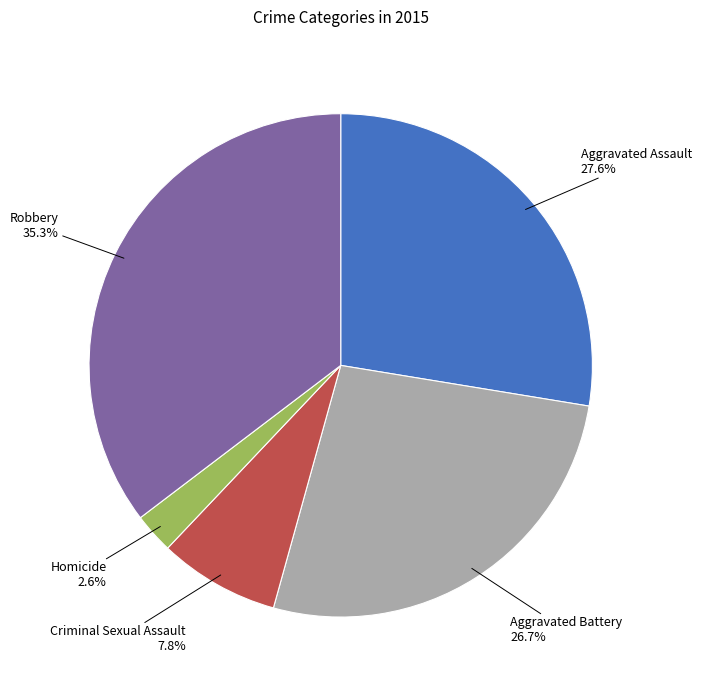

To the nearest percent, what portion does Robbery represent?

35%